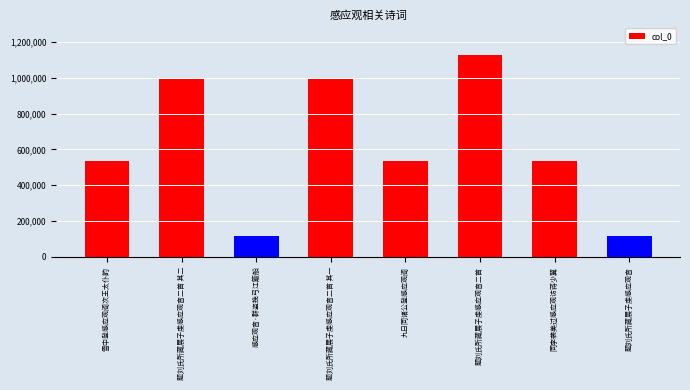

True or false: the data shows 995872 at 题刘氏所藏展子虔感应观音二首 其二.

True